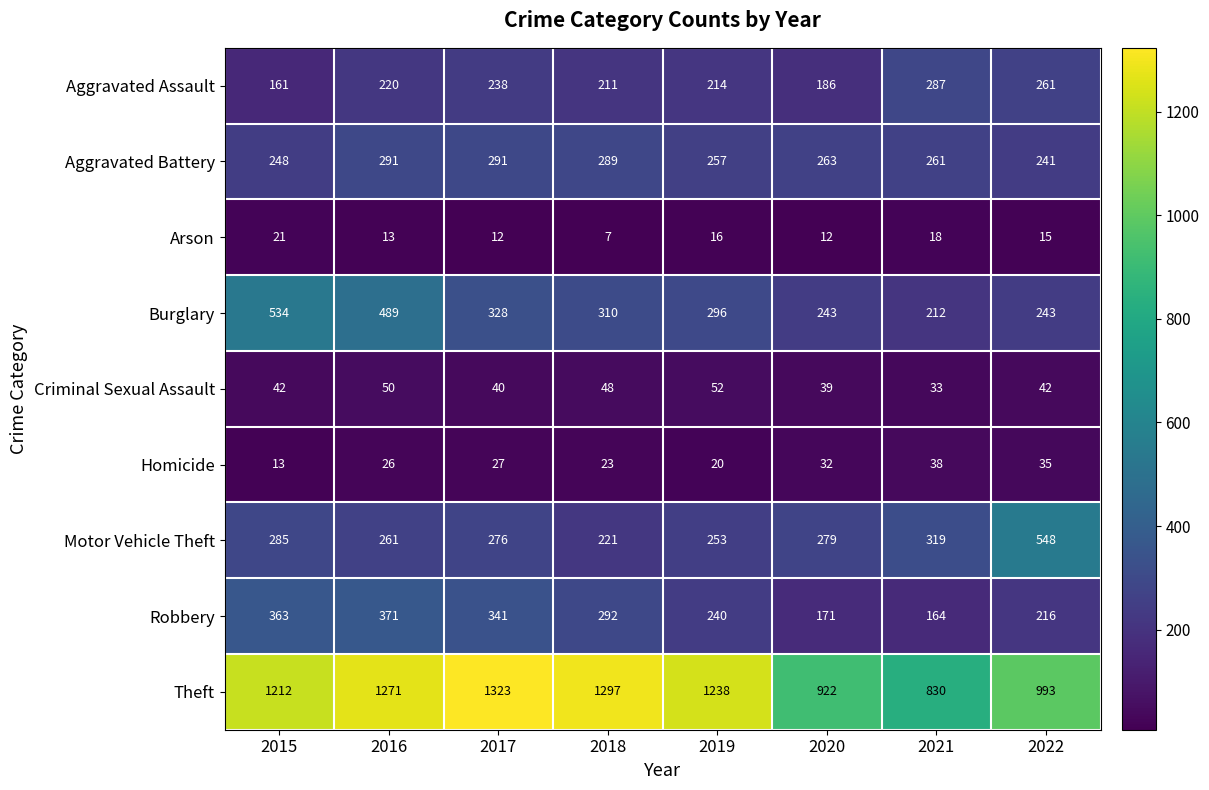

At 2021, list the series in order from smallest to largest.

Arson, Criminal Sexual Assault, Homicide, Robbery, Burglary, Aggravated Battery, Aggravated Assault, Motor Vehicle Theft, Theft